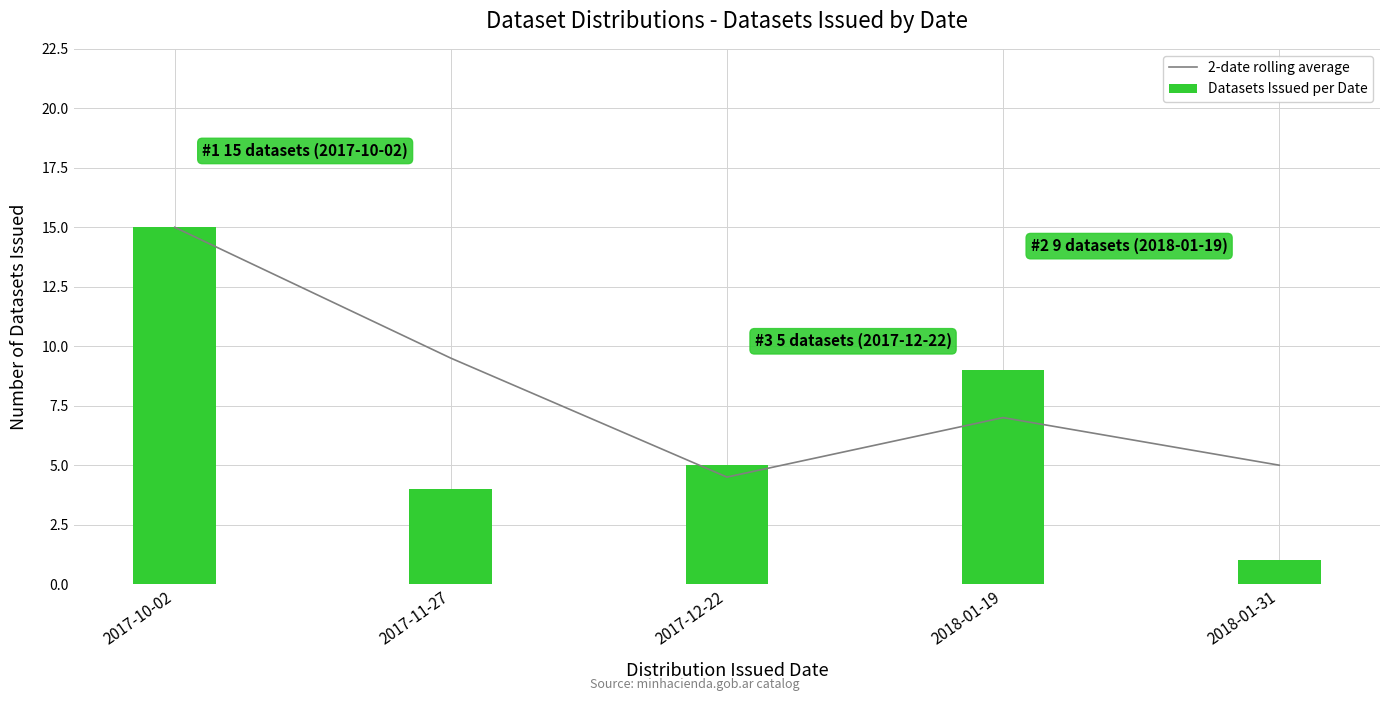

Reading left to right, extract all data points from this chart.

2-date rolling average: 2017-10-02=15.0	2017-11-27=9.5	2017-12-22=4.5	2018-01-19=7.0	2018-01-31=5.0
Datasets Issued per Date: 2017-10-02=15.0	2017-11-27=4.0	2017-12-22=5.0	2018-01-19=9.0	2018-01-31=1.0